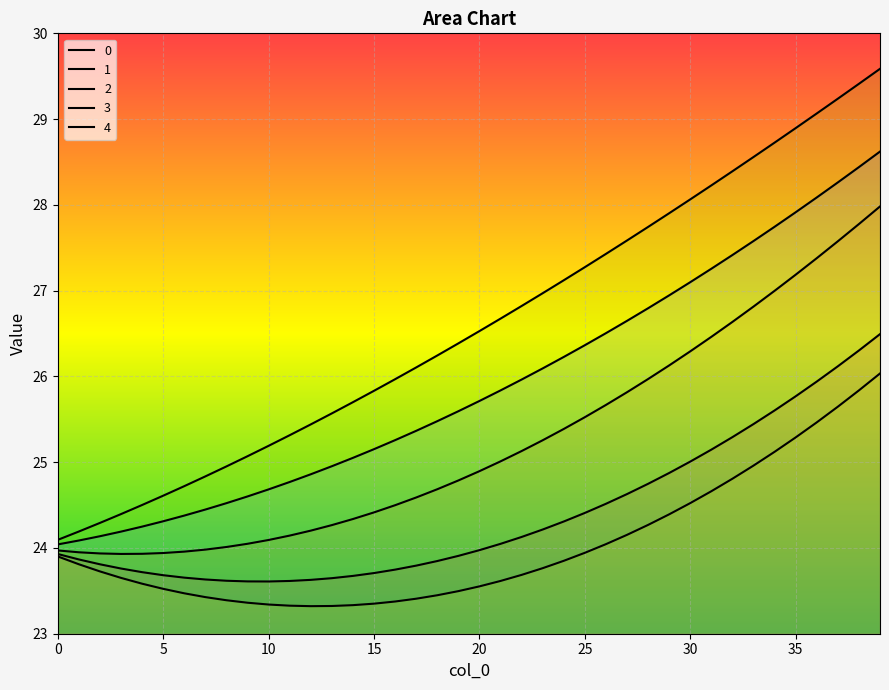

At how many categories does at least one series exceed 27?

16